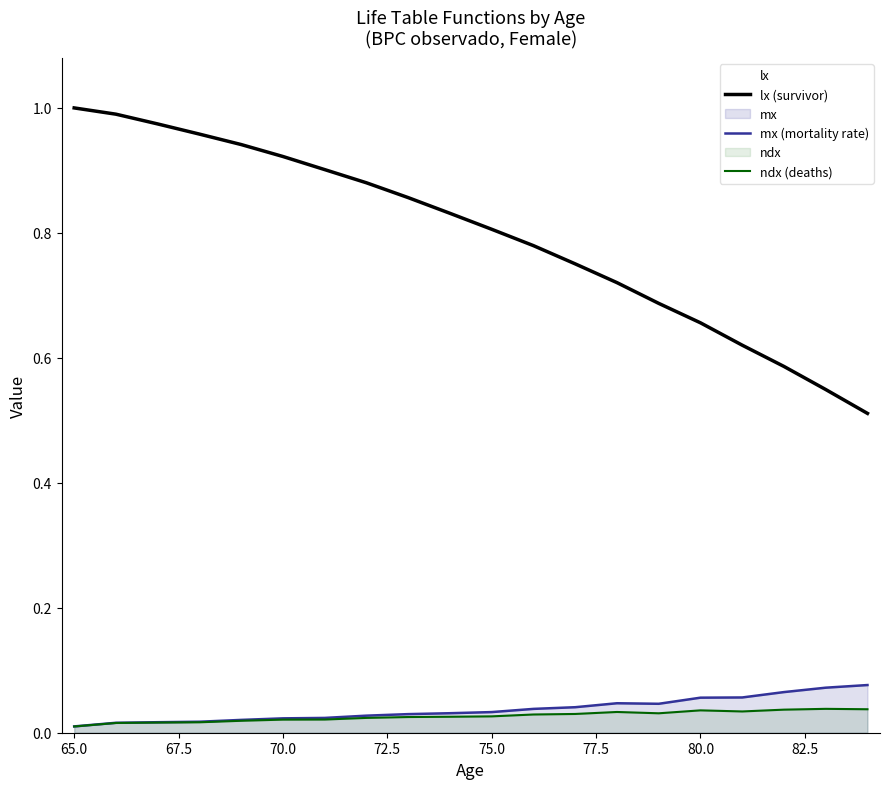

Where is the first local minimum for ndx?

79